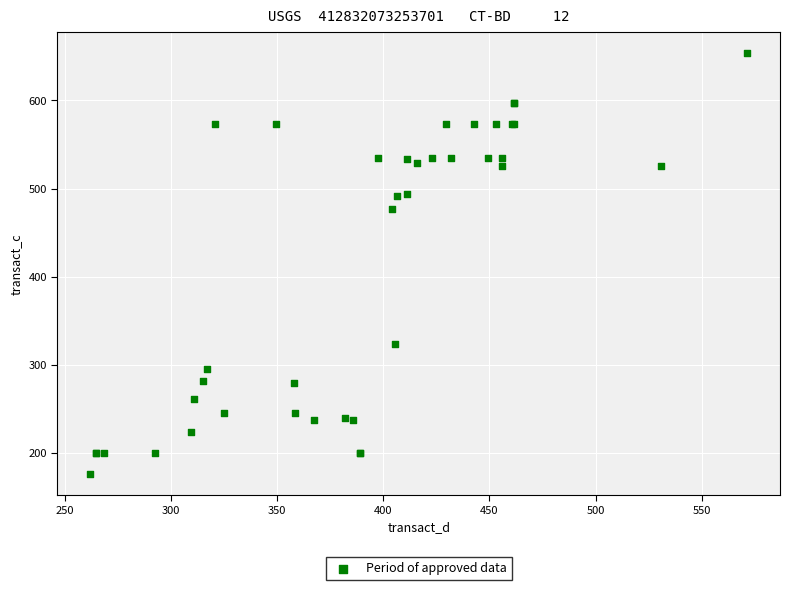

What Y value in the scatter plot is closest to 415?

477.1